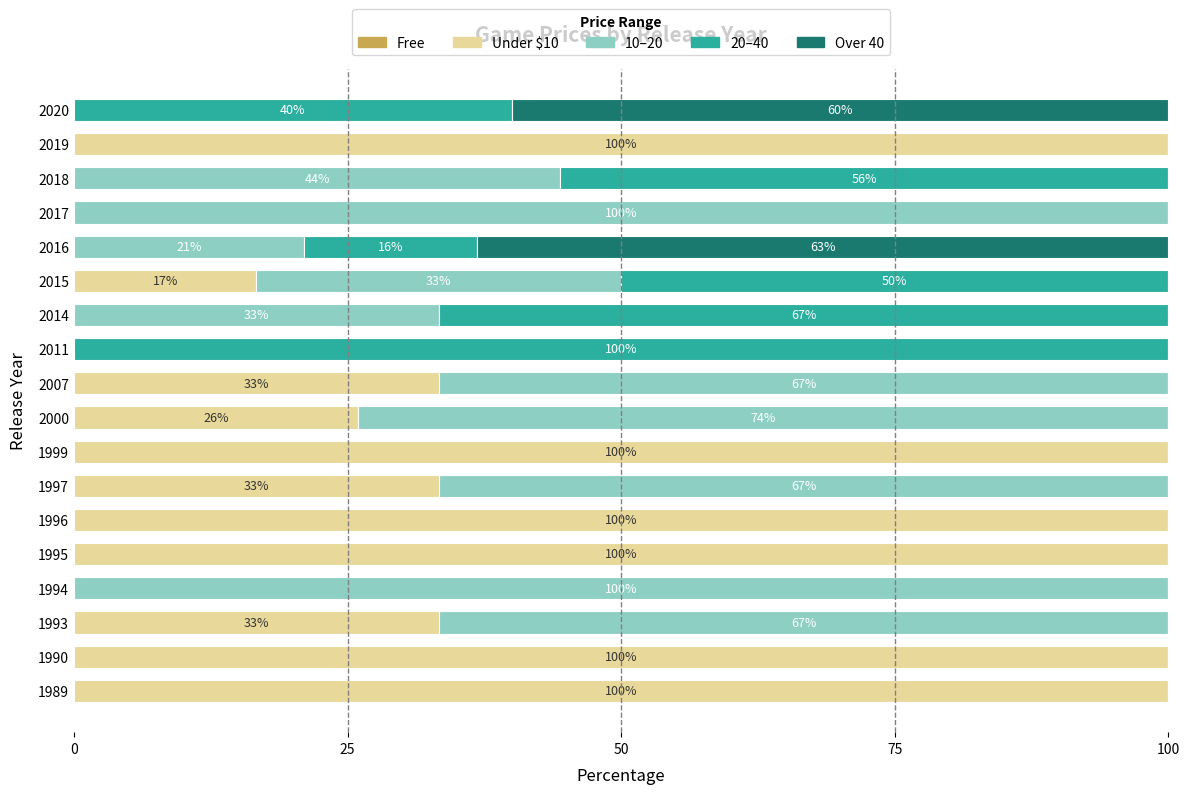

What is the total value across all series at 1994?

100.0